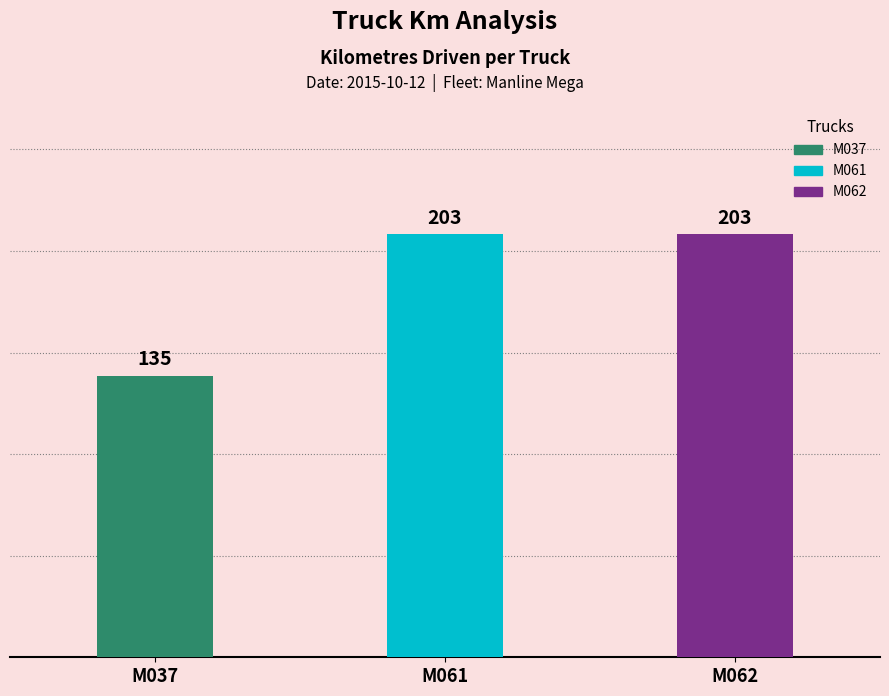

Reading left to right, extract all data points from this chart.

M037=135	M061=203	M062=203